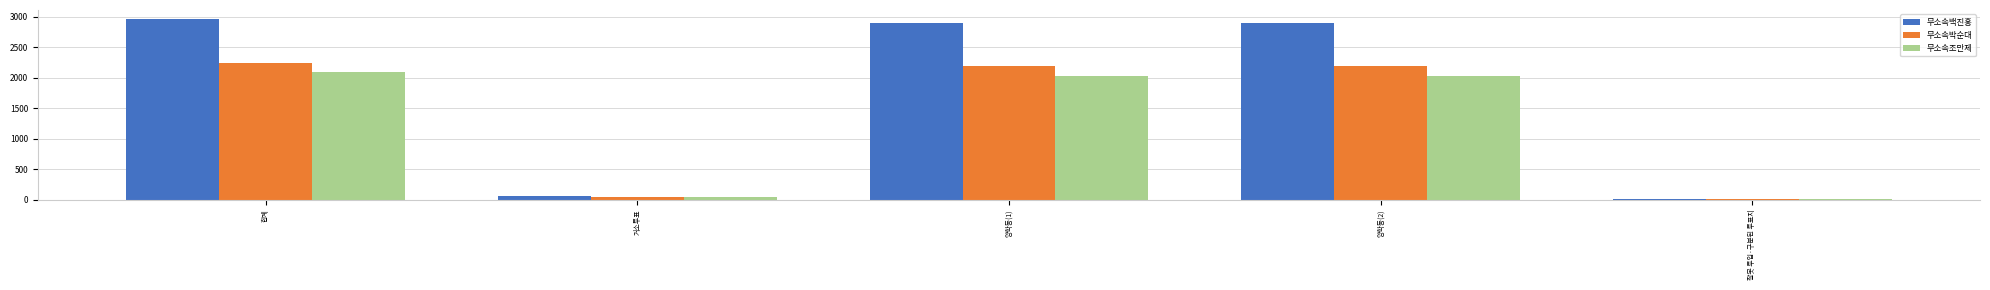

What is the highest value of the 무소속조만제 series?

2088